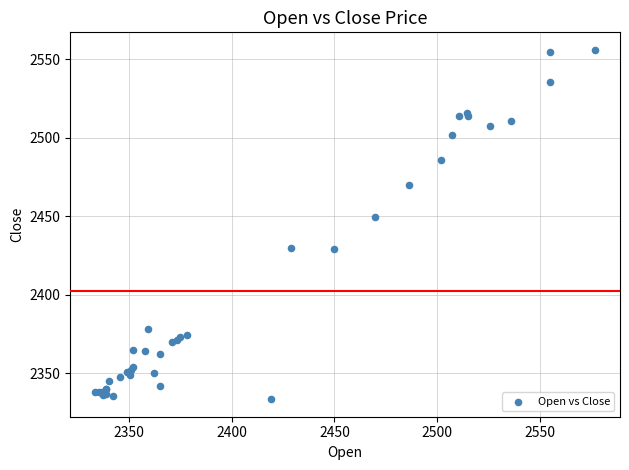

What Y value in the scatter plot is closest to 2444?

2449.8